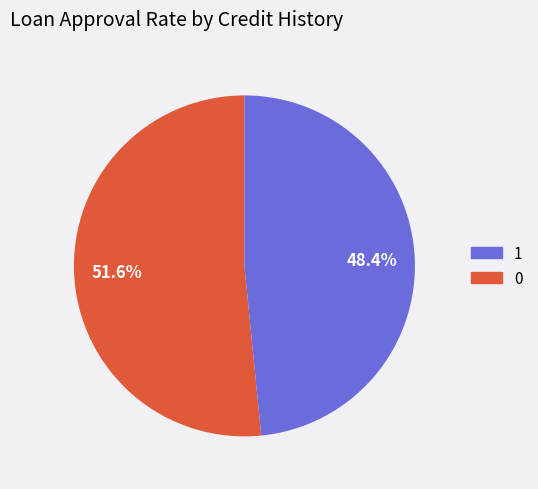

Is there a majority slice in this chart?

Yes